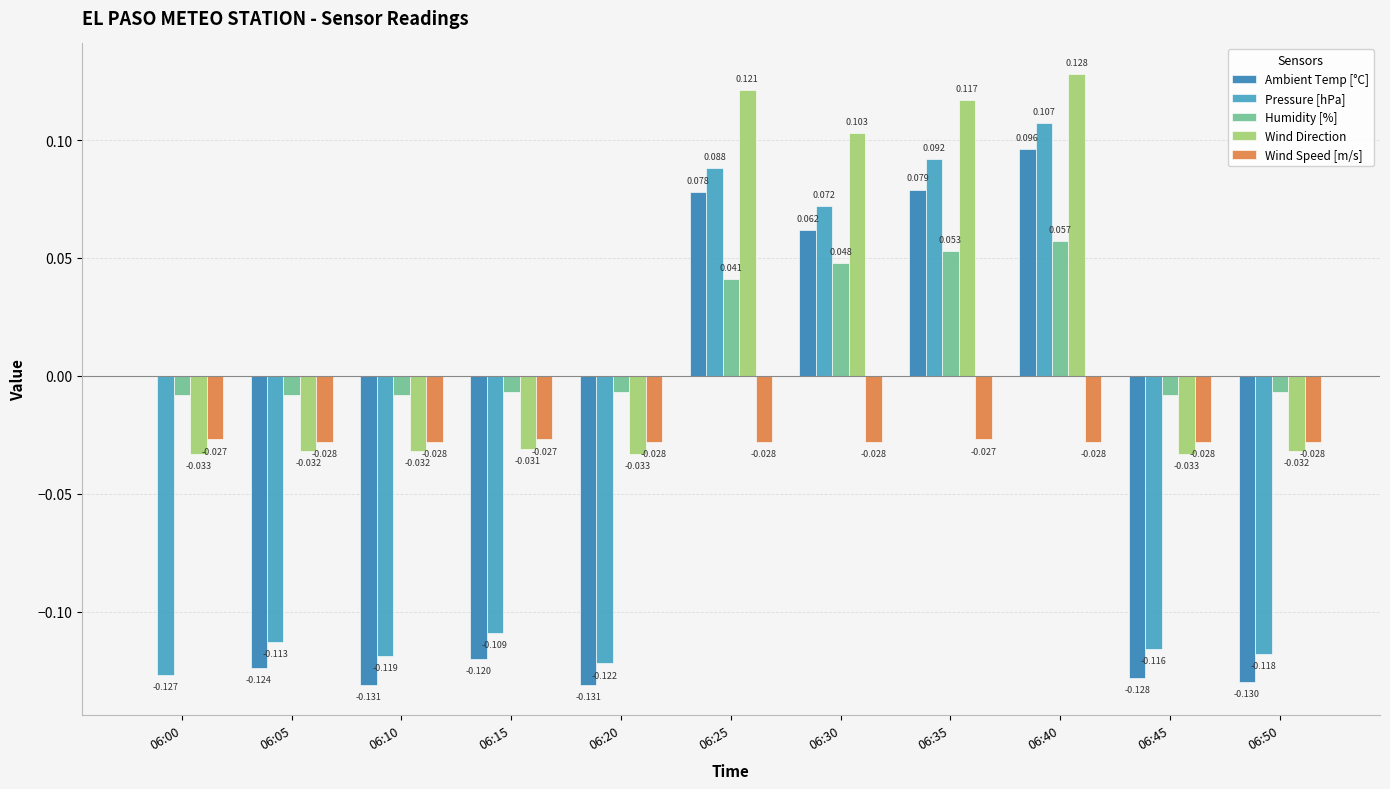

What is the lowest value of the Ambient Temp [°C] series?

-0.1